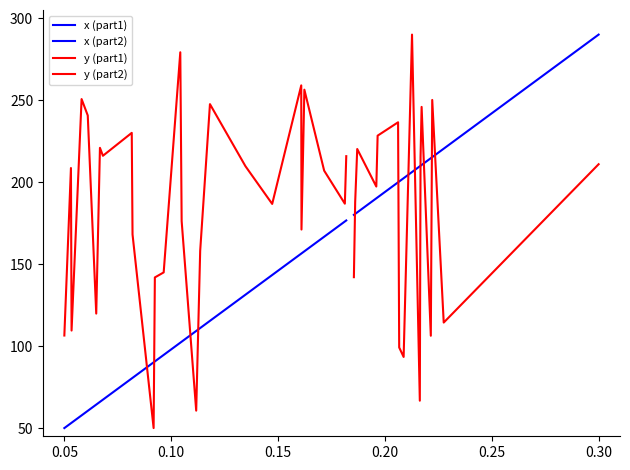

How many data points in y (part1) are less than 207?

13